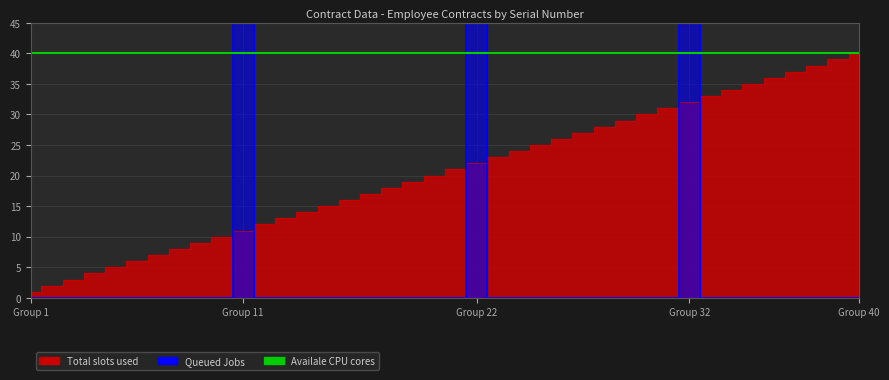

List the labels in order of Total slots used value, largest first.

40, 39, 38, 37, 36, 35, 34, 33, 32, 31, 30, 29, 28, 27, 26, 25, 24, 23, 22, 21, 20, 19, 18, 17, 16, 15, 14, 13, 12, 11, 10, 9, 8, 7, 6, 5, 4, 3, 2, 1